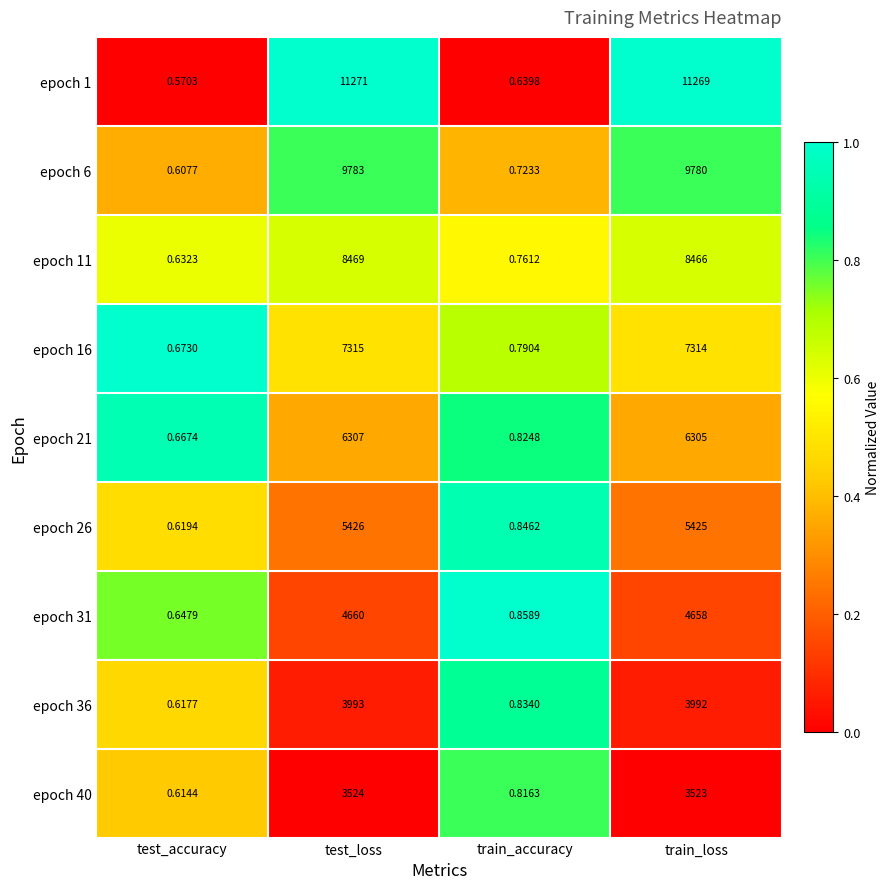

Rank the categories by epoch 1 value from highest to lowest.

test_loss, train_loss, train_accuracy, test_accuracy